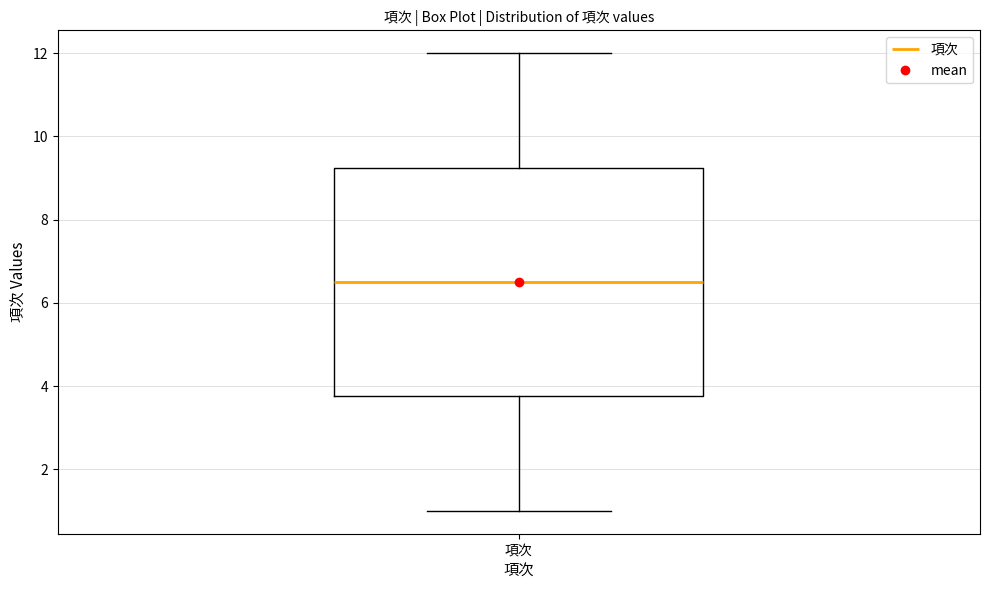

Where does the lower whisker of the box for 項次 end on the y-axis? The values are not printed on the chart, so give them approximately, as read against the axis.

1.0